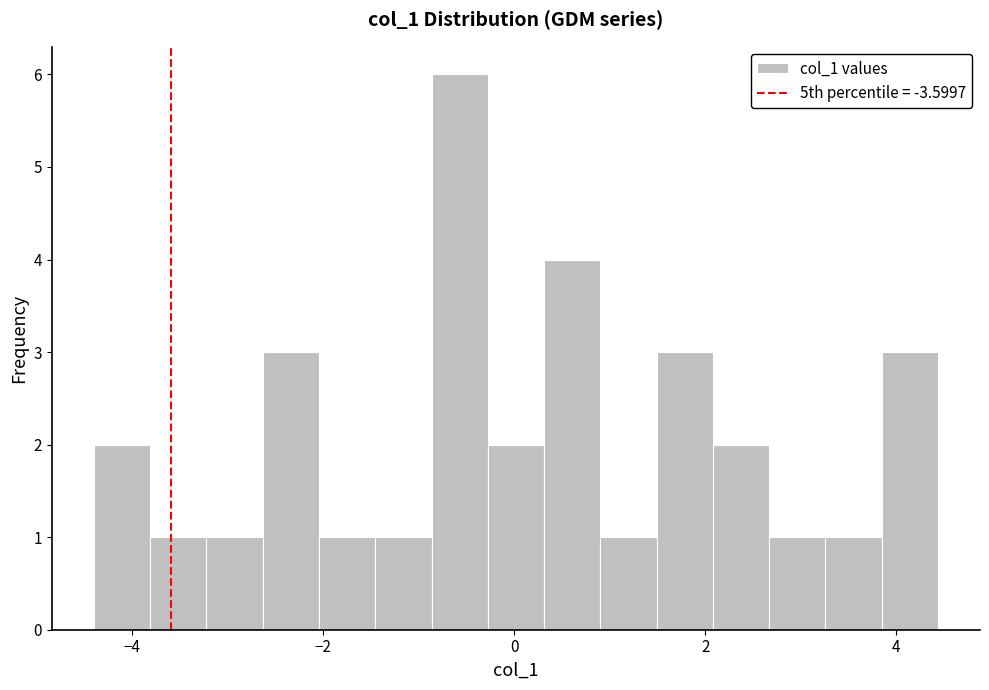

Around what value on the x-axis is the tallest bar? Give the approximate position of its centre, as read against the axis.

-0.6